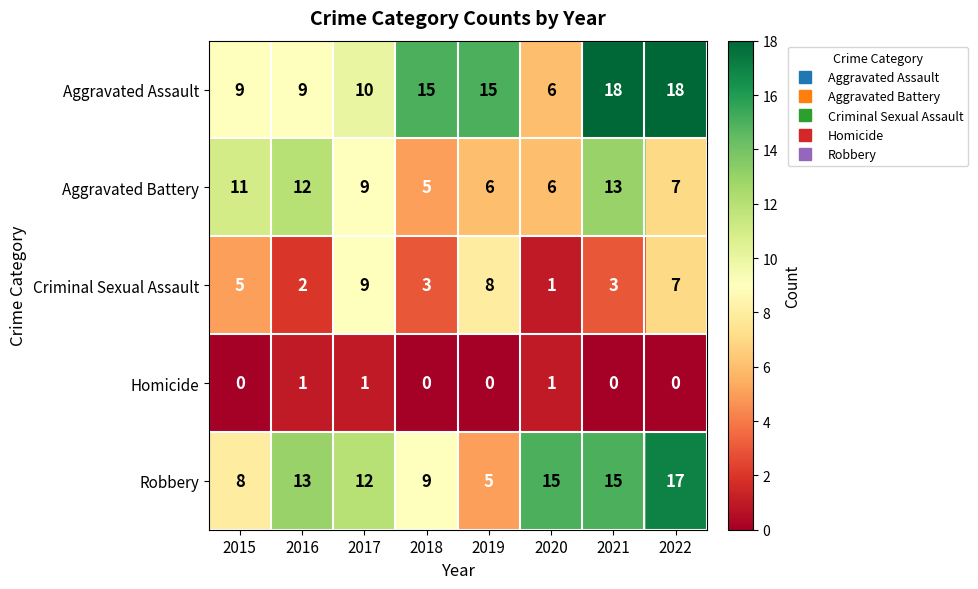

What is the total value across all series at 2018?

32